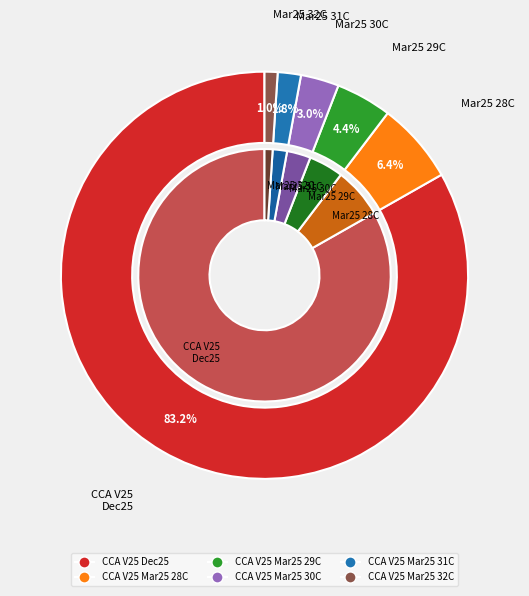

Does CCA V25 Mar25 29C represent more than half of the total?

No